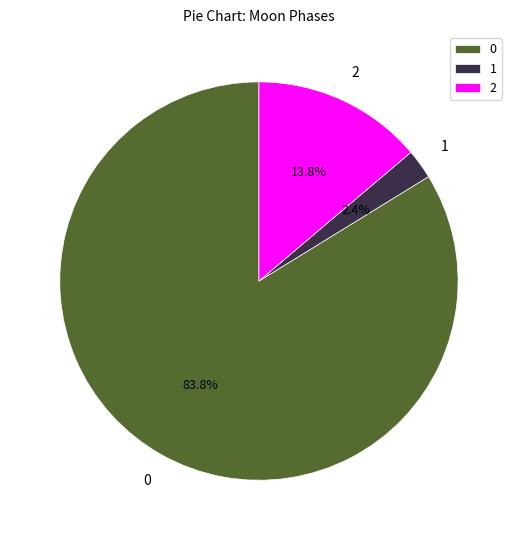

Is there a majority slice in this chart?

Yes